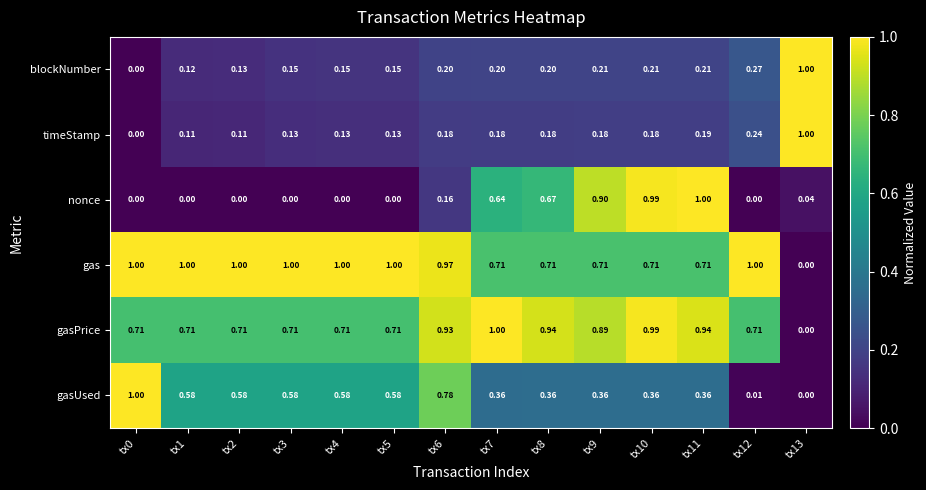

What is the maximum value shown in the chart?

1.0